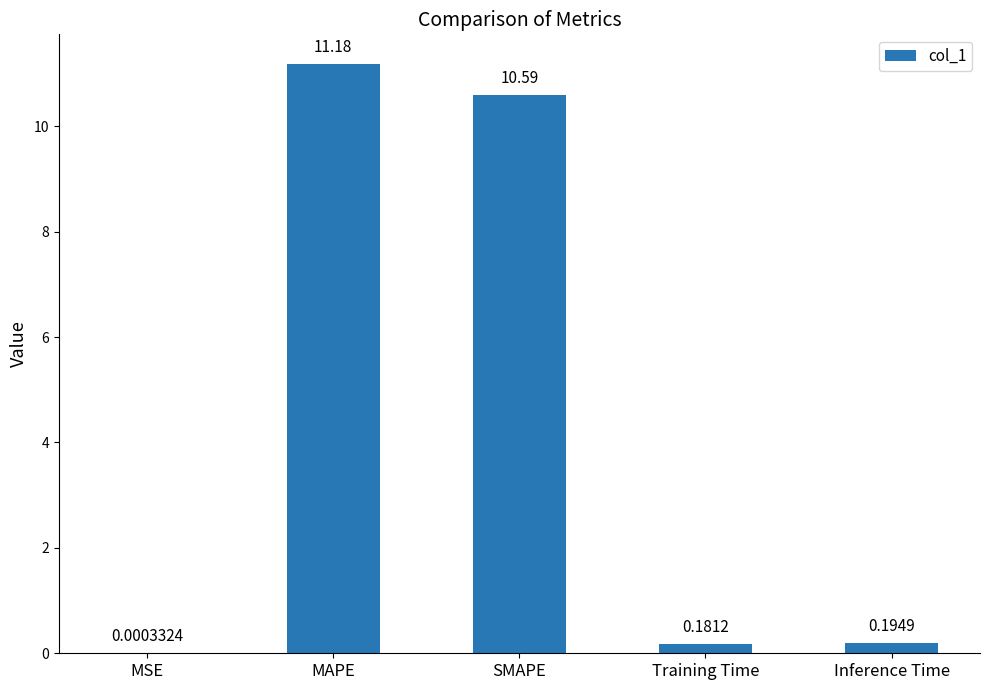

What is the change in value from MAPE to SMAPE?

-0.6